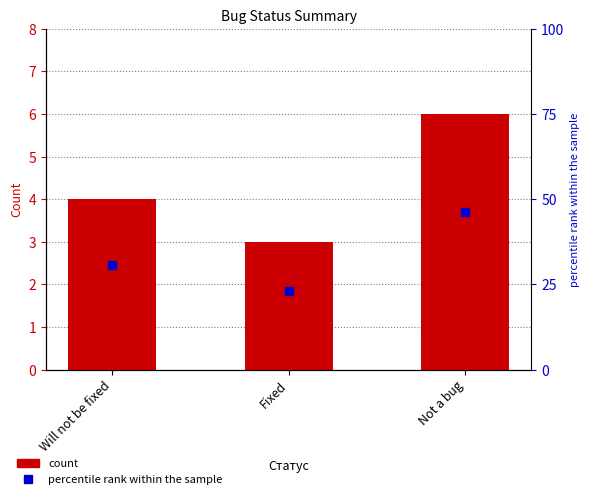

How many data points in count are less than 4?

1